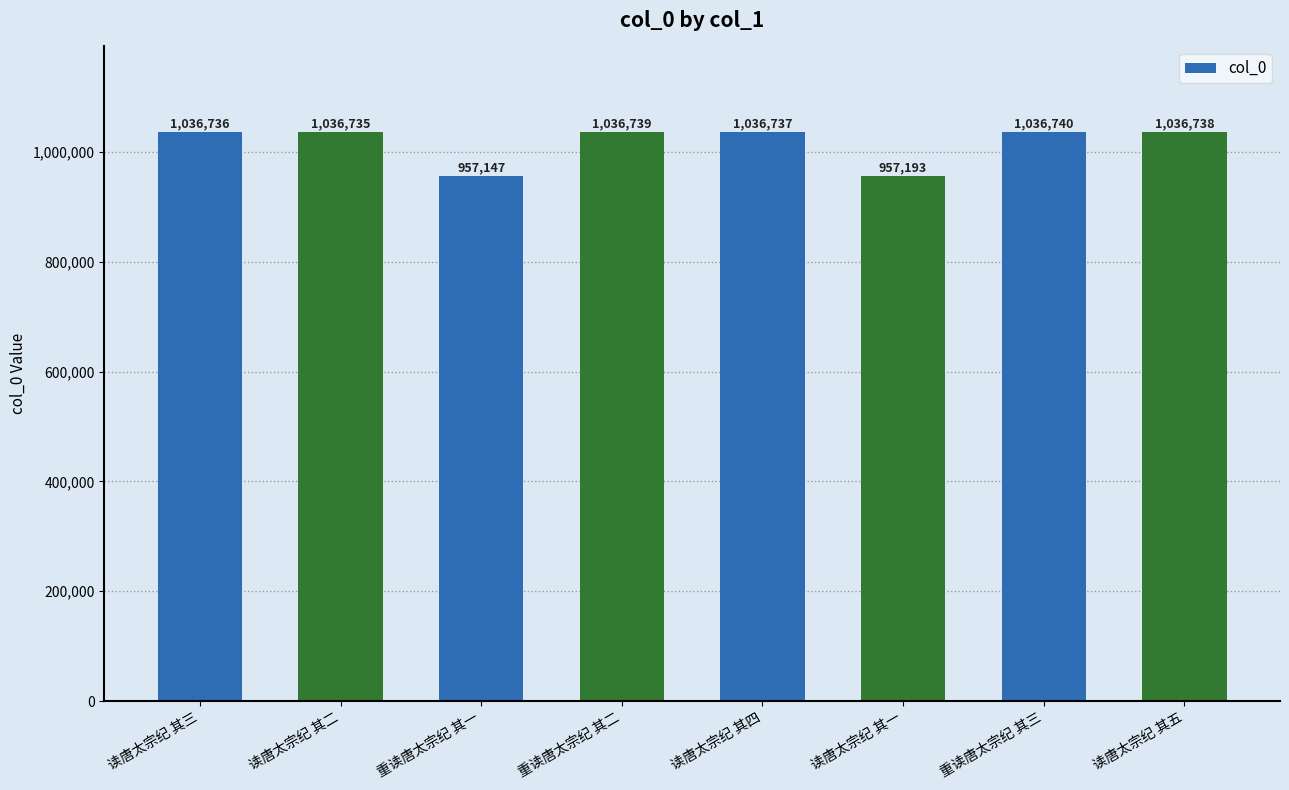

Rank the categories by value from lowest to highest.

重读唐太宗纪 其一, 读唐太宗纪 其一, 读唐太宗纪 其二, 读唐太宗纪 其三, 读唐太宗纪 其四, 读唐太宗纪 其五, 重读唐太宗纪 其二, 重读唐太宗纪 其三